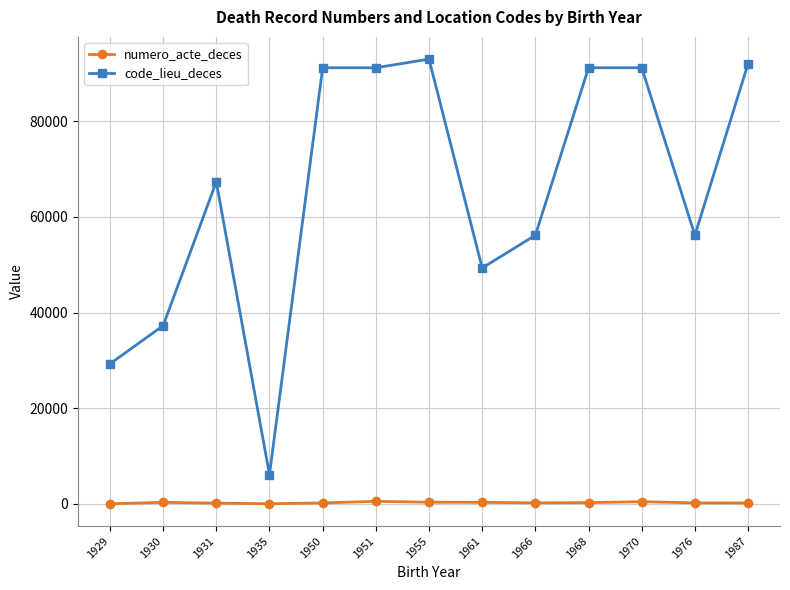

True or false: code_lieu_deces and numero_acte_deces cross at least once.

False